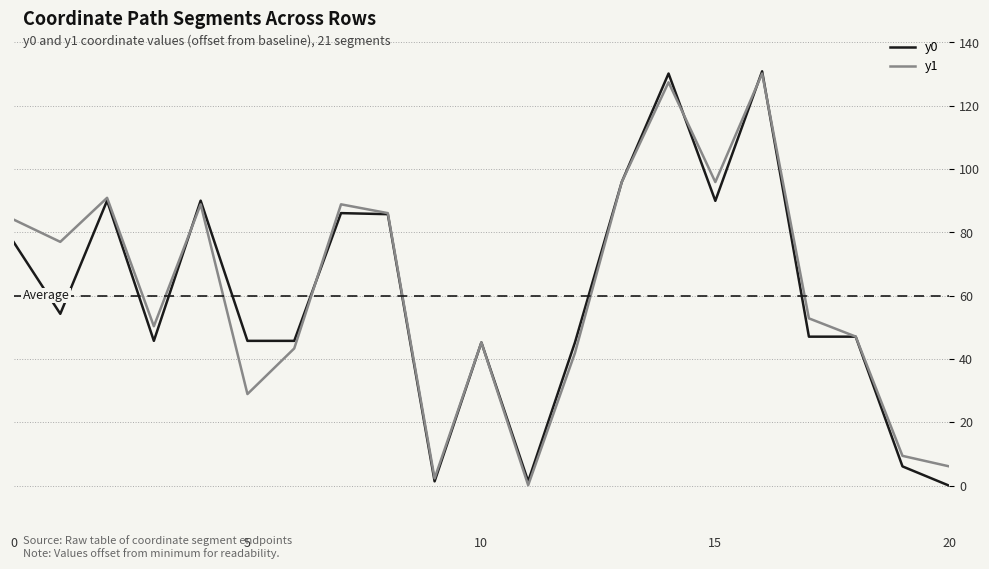

What is the maximum value shown in the chart?

130.9